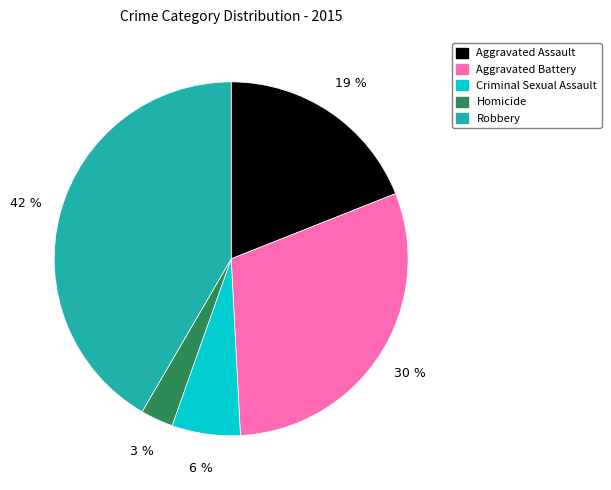

Rank the categories by value from lowest to highest.

Homicide, Criminal Sexual Assault, Aggravated Assault, Aggravated Battery, Robbery